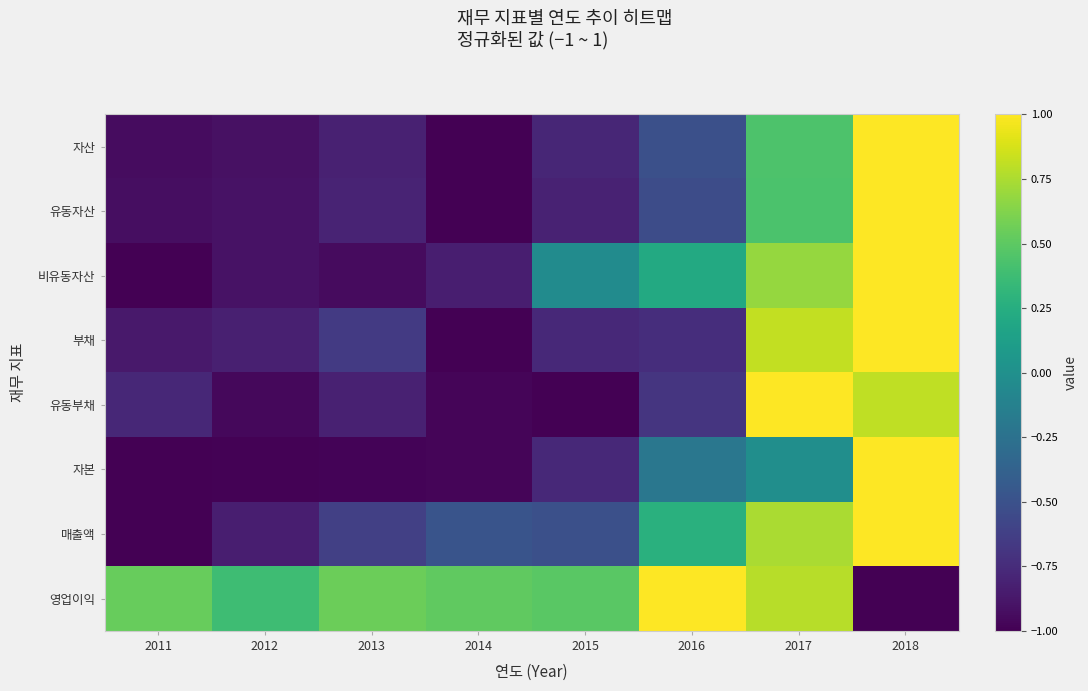

At how many categories does at least one series exceed 0?

8